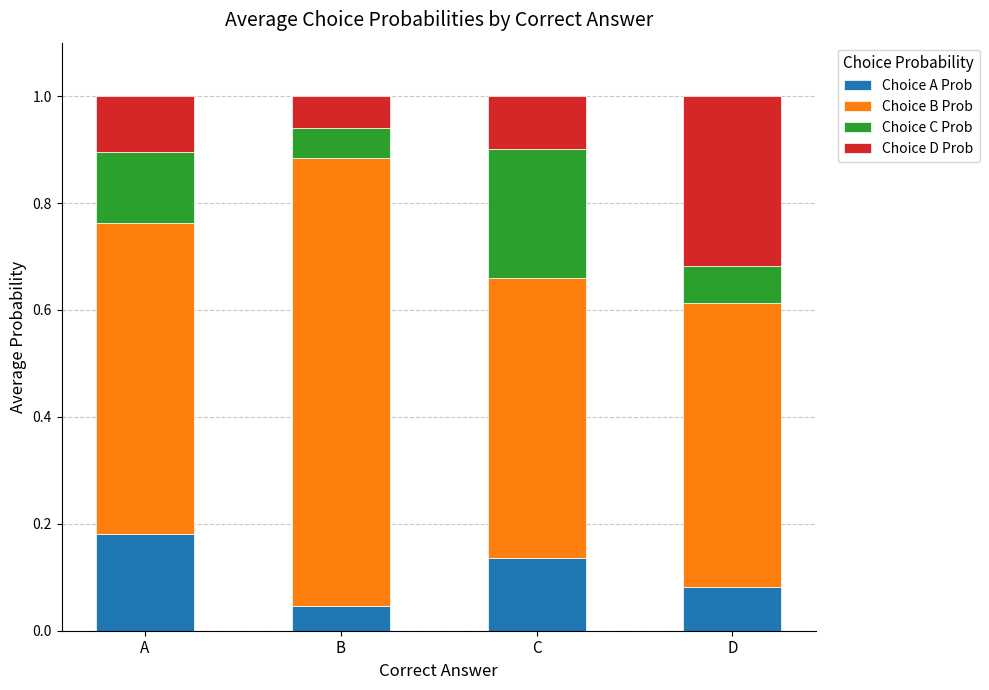

Which category has the lowest value in the Choice A Prob series?

B